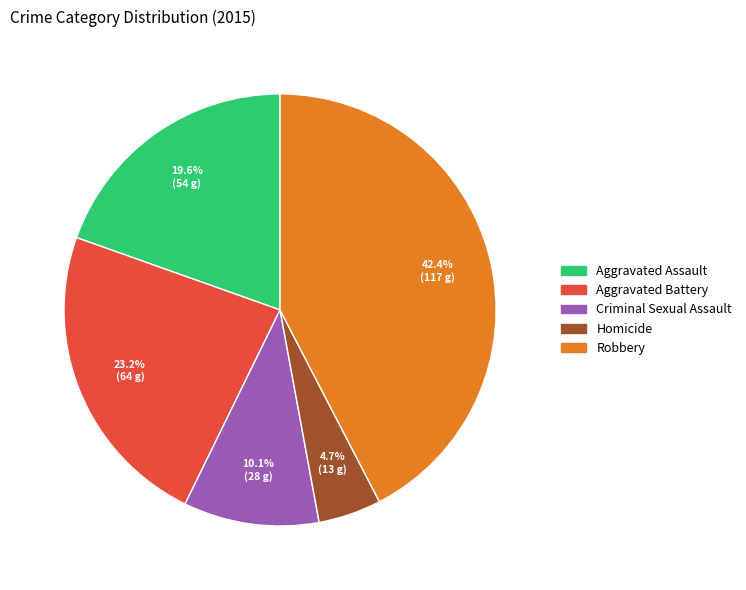

Which slice is the smallest?

Homicide